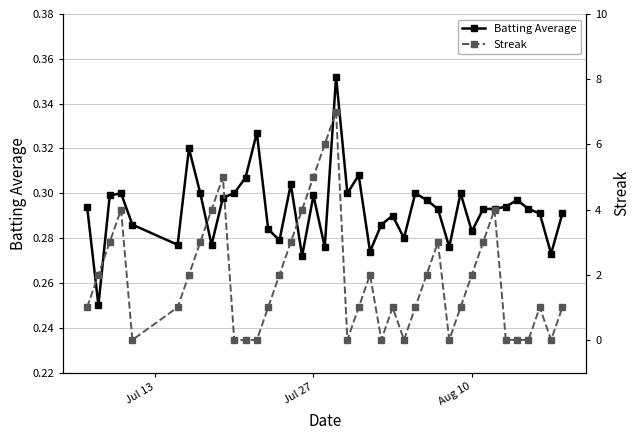

Reading left to right, what are all the values shown in this chart?

Batting Average: 0.3	0.2	0.3	0.3	0.3	0.3	0.3	0.3	0.3	0.3	0.3	0.3	0.3	0.3	0.3	0.3	0.3	0.3	0.3	0.4	0.3	0.3	0.3	0.3	0.3	0.3	0.3	0.3	0.3	0.3	0.3	0.3	0.3	0.3	0.3	0.3	0.3	0.3	0.3	0.3
Streak: 1.0	2.0	3.0	4.0	0.0	1.0	2.0	3.0	4.0	5.0	0.0	0.0	0.0	1.0	2.0	3.0	4.0	5.0	6.0	7.0	0.0	1.0	2.0	0.0	1.0	0.0	1.0	2.0	3.0	0.0	1.0	2.0	3.0	4.0	0.0	0.0	0.0	1.0	0.0	1.0